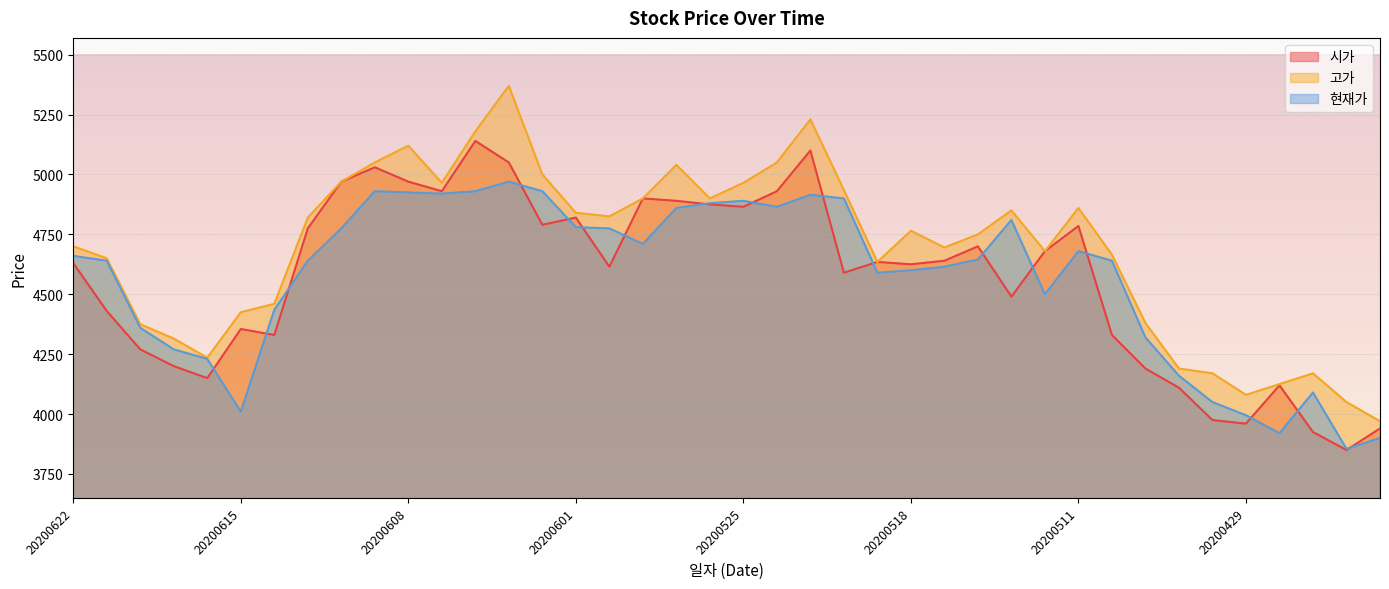

What is the difference between the highest and lowest values at 20200521?

315